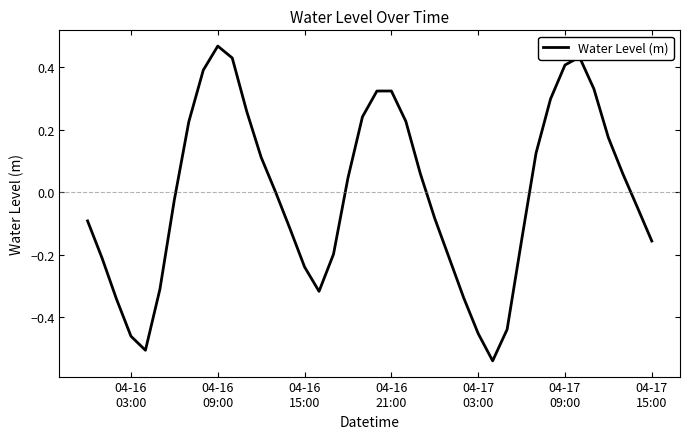

What is the difference between the maximum and minimum values?

1.0